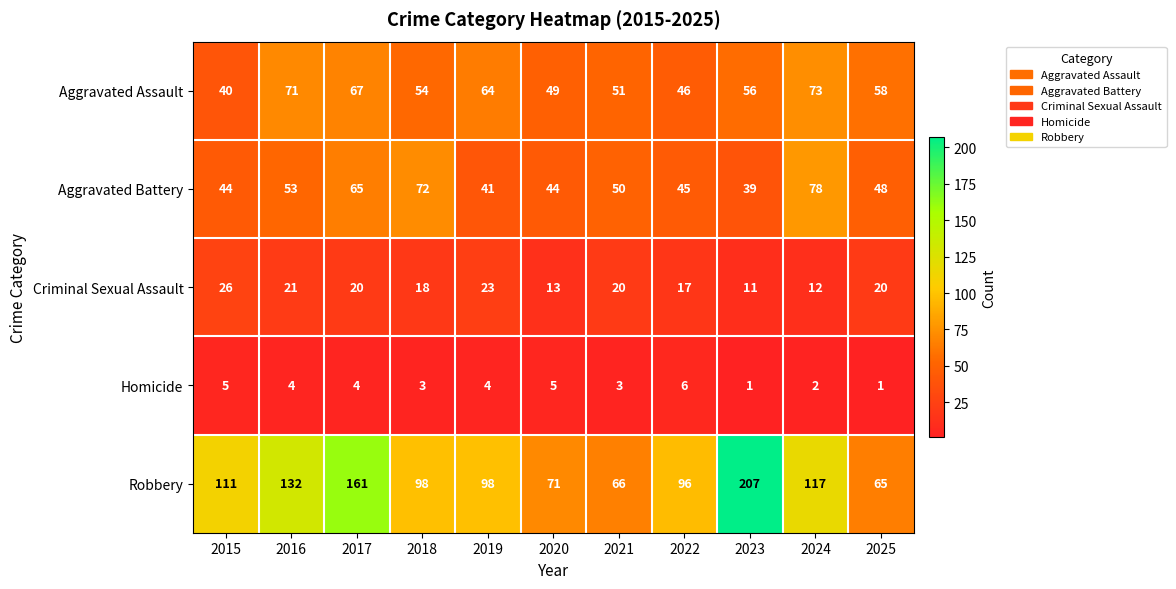

Which series changed the most between 2015 and 2016?

Aggravated Assault